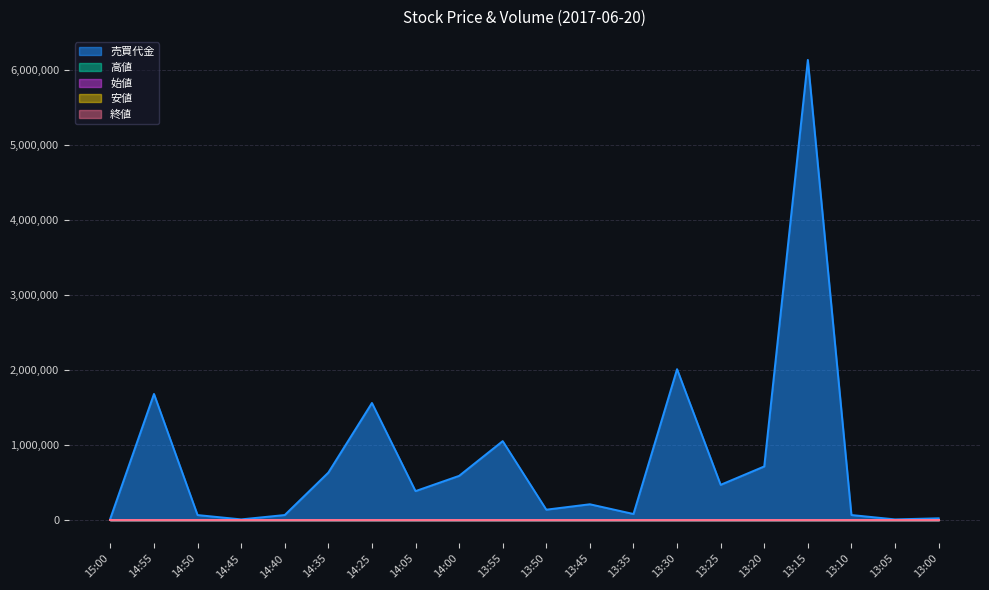

What are all the series names shown in the legend?

売買代金, 高値, 始値, 安値, 終値